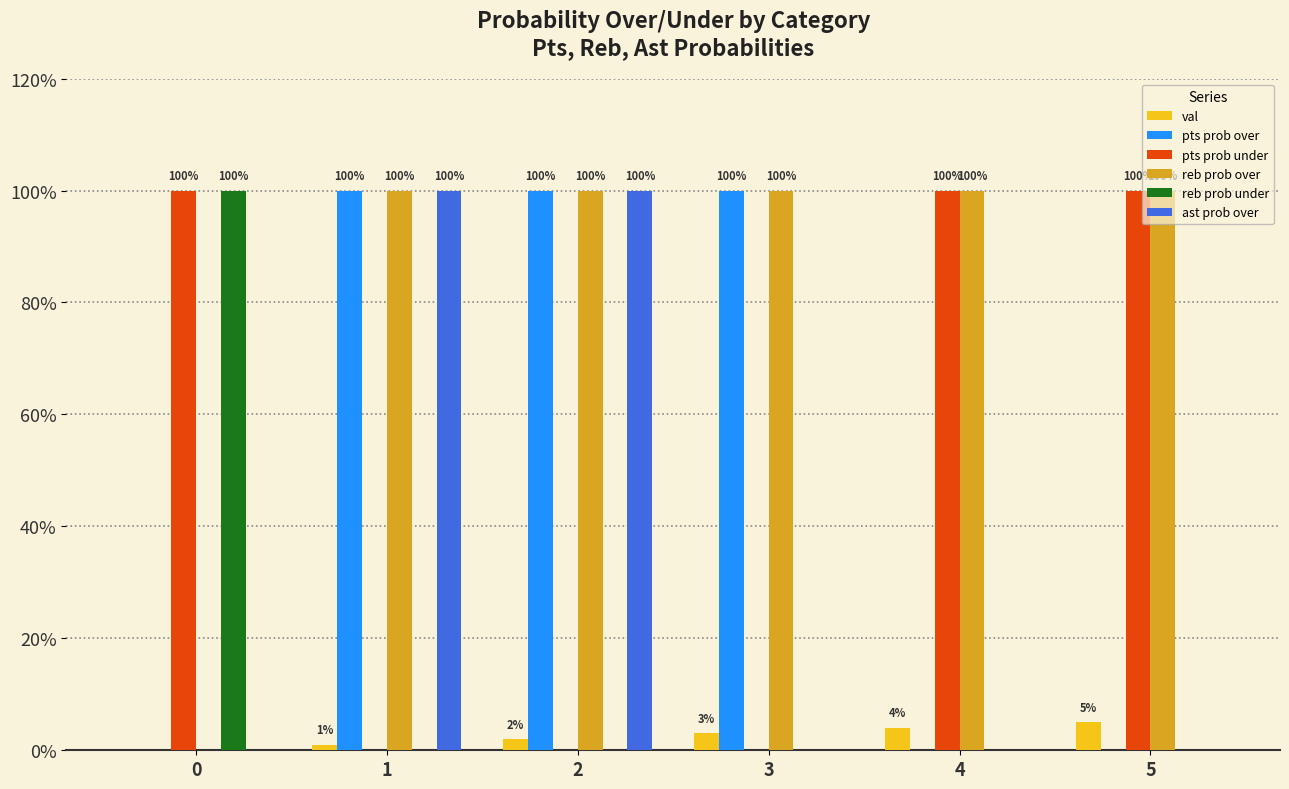

Does the chart contain stacked bars?

No